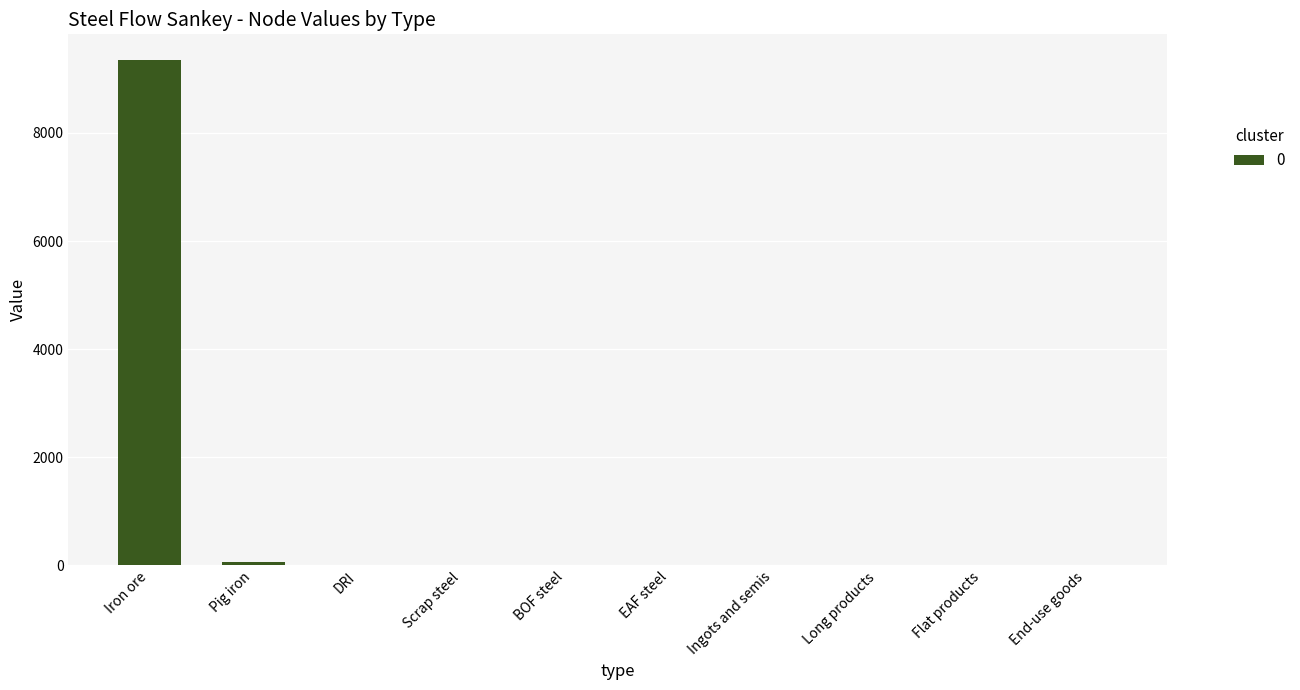

True or false: the data shows 0.0 at Scrap steel.

True